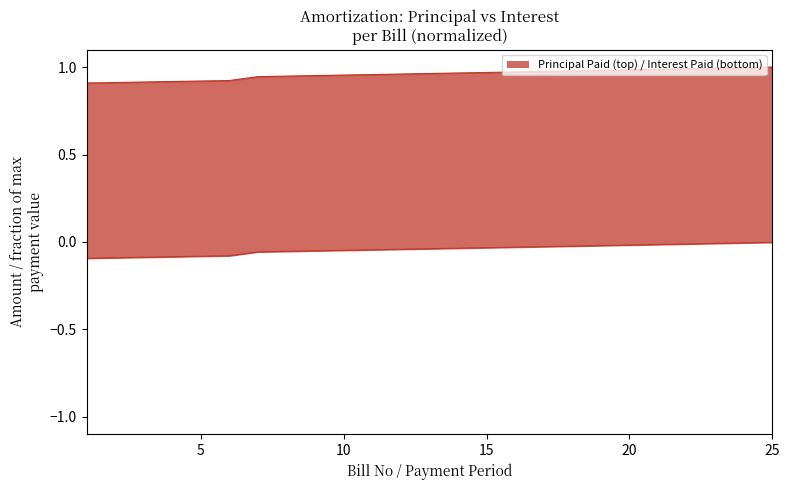

At which label does Principal Paid reach its minimum?

1